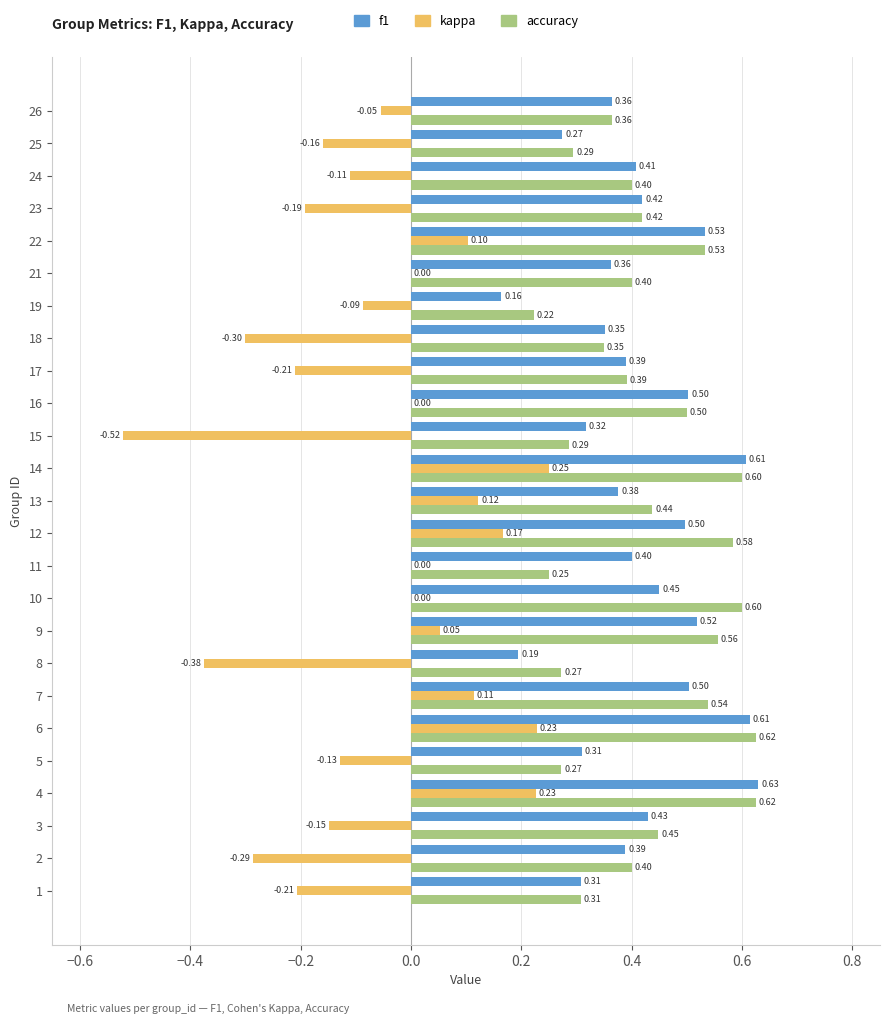

What is the sum of all kappa values?

-1.5